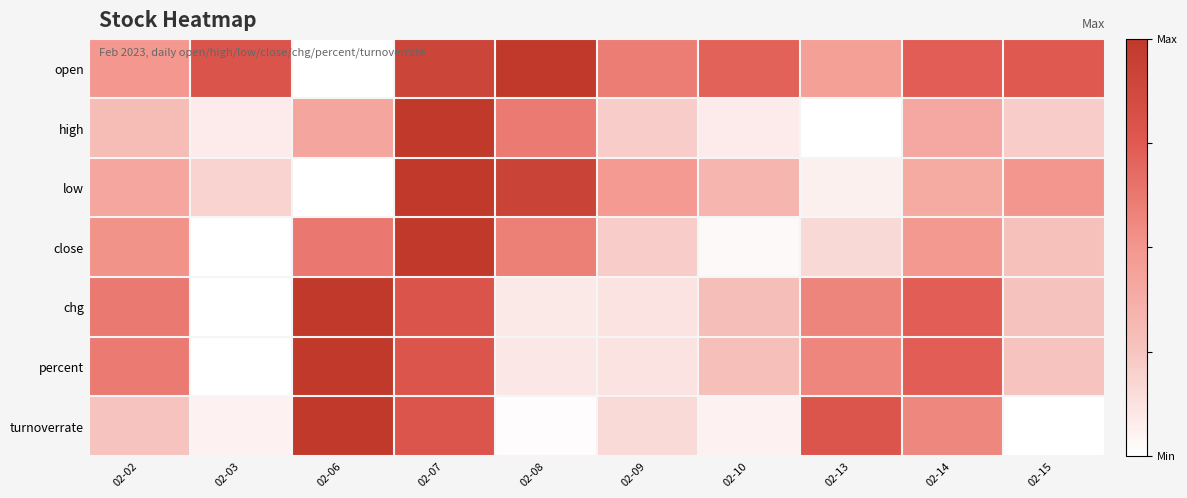

Reading right to left, extract all data points from this chart.

open: 02-15=0.8	02-14=0.7	02-13=0.5	02-10=0.7	02-09=0.6	02-08=1.0	02-07=0.9	02-06=0.0	02-03=0.8	02-02=0.5
high: 02-15=0.2	02-14=0.4	02-13=0.0	02-10=0.1	02-09=0.2	02-08=0.6	02-07=1.0	02-06=0.4	02-03=0.1	02-02=0.3
low: 02-15=0.5	02-14=0.4	02-13=0.1	02-10=0.3	02-09=0.5	02-08=0.9	02-07=1.0	02-06=0.0	02-03=0.2	02-02=0.4
close: 02-15=0.3	02-14=0.5	02-13=0.2	02-10=0.0	02-09=0.2	02-08=0.6	02-07=1.0	02-06=0.6	02-03=0.0	02-02=0.5
chg: 02-15=0.3	02-14=0.7	02-13=0.6	02-10=0.3	02-09=0.1	02-08=0.1	02-07=0.8	02-06=1.0	02-03=0.0	02-02=0.6
percent: 02-15=0.3	02-14=0.7	02-13=0.6	02-10=0.3	02-09=0.1	02-08=0.1	02-07=0.8	02-06=1.0	02-03=0.0	02-02=0.6
turnoverrate: 02-15=0.0	02-14=0.6	02-13=0.8	02-10=0.1	02-09=0.2	02-08=0.0	02-07=0.8	02-06=1.0	02-03=0.1	02-02=0.3